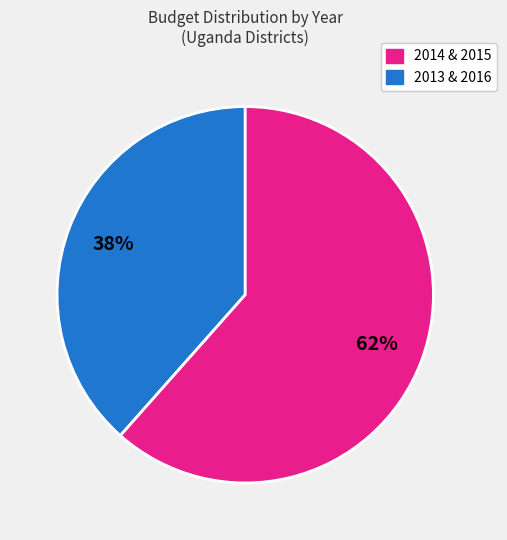

To the nearest percent, what is the average slice percentage?

50%